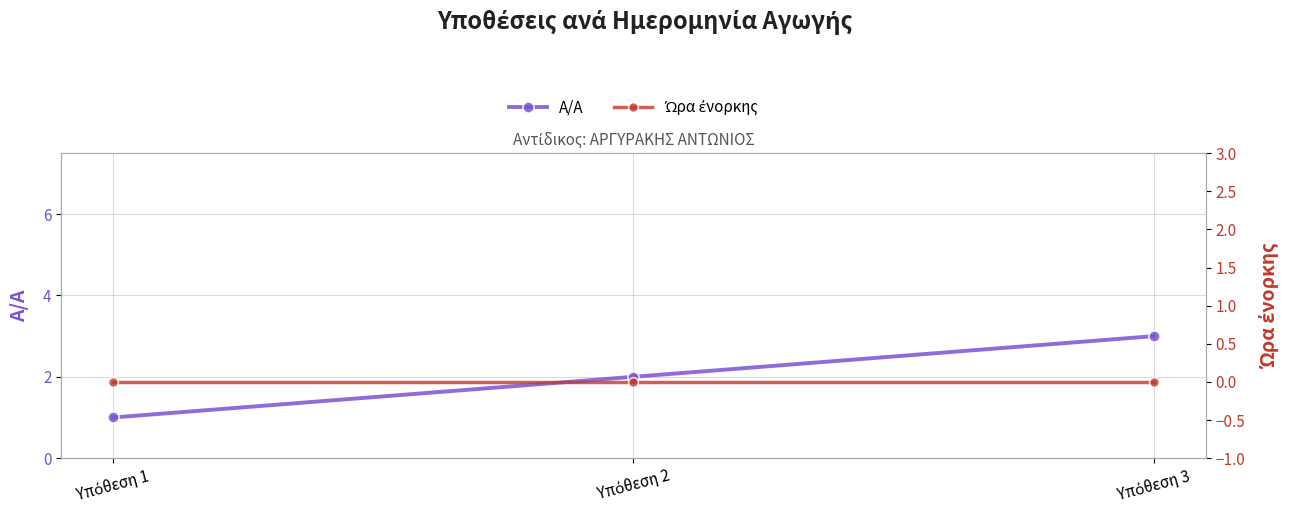

At which label does A/A reach its peak?

Υπόθεση 3